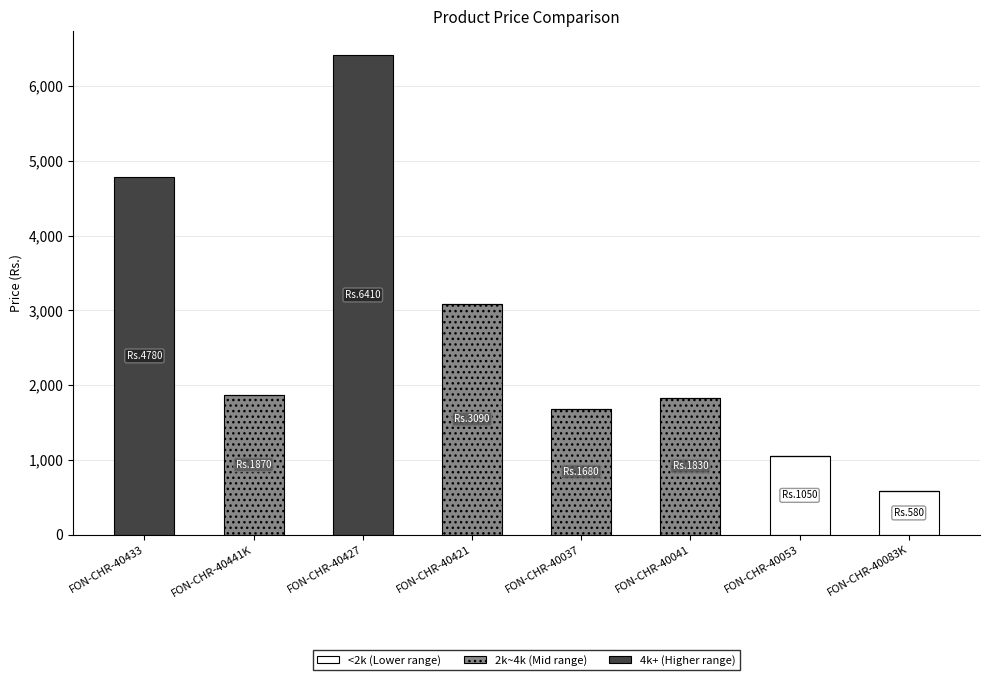

At which category is the sum across all series the highest?

FON-CHR-40427